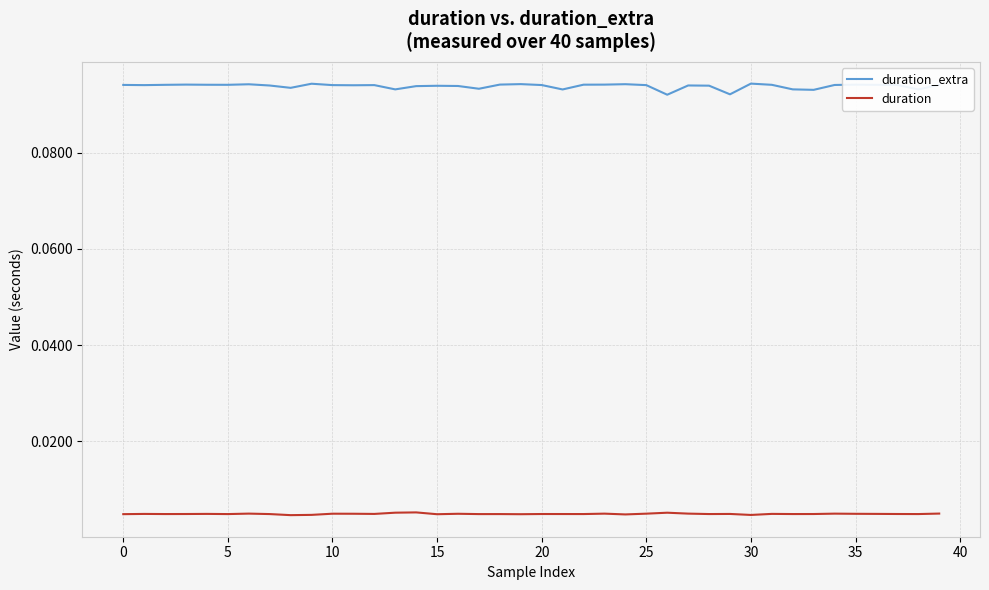

True or false: duration_extra and duration intersect in this chart.

False